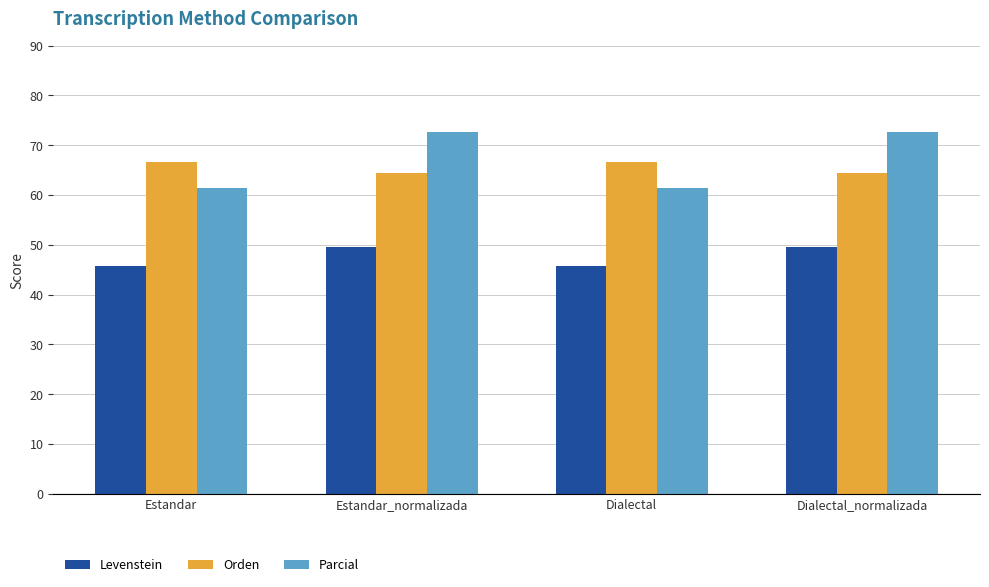

At which label does Parcial first exceed 72?

Estandar_normalizada